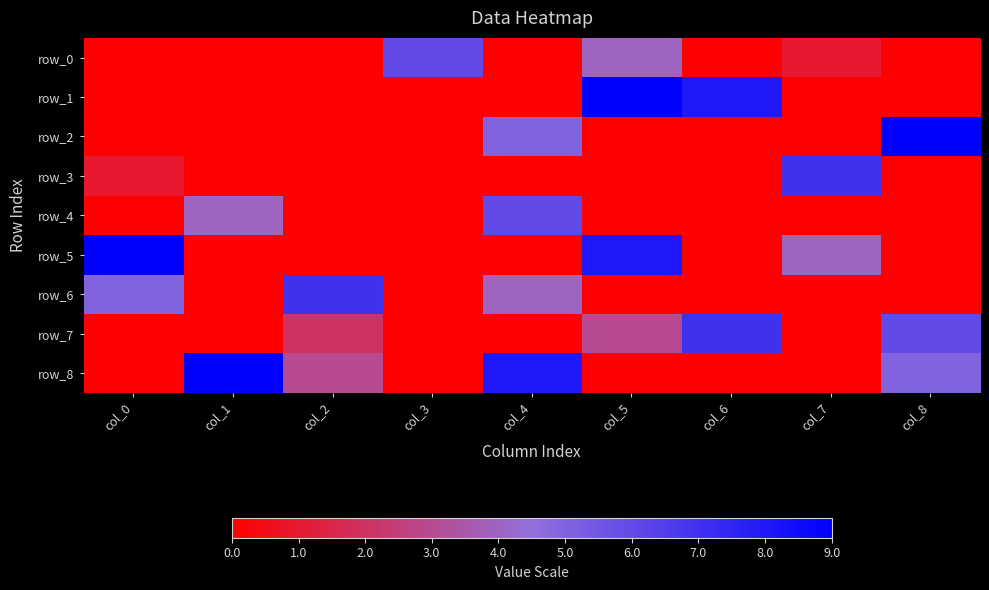

Reading left to right, extract all data points from this chart.

row_0: 0	0	0	6	0	4	0	1	0
row_1: 0	0	0	0	0	9	8	0	0
row_2: 0	0	0	0	5	0	0	0	9
row_3: 1	0	0	0	0	0	0	7	0
row_4: 0	4	0	0	6	0	0	0	0
row_5: 9	0	0	0	0	8	0	4	0
row_6: 5	0	7	0	4	0	0	0	0
row_7: 0	0	2	0	0	3	7	0	6
row_8: 0	9	3	0	8	0	0	0	5